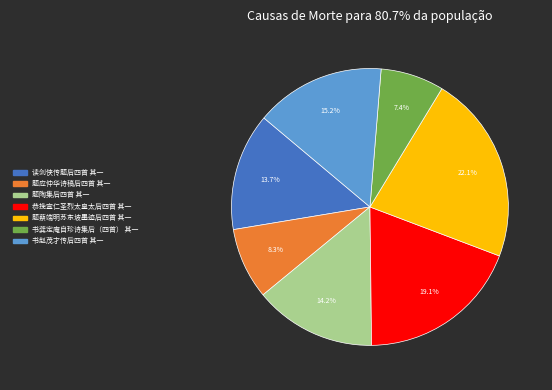

Which has a higher value, 读剑侠传题后四首 其一 or 题蔡端明苏东坡墨迹后四首 其一?

题蔡端明苏东坡墨迹后四首 其一